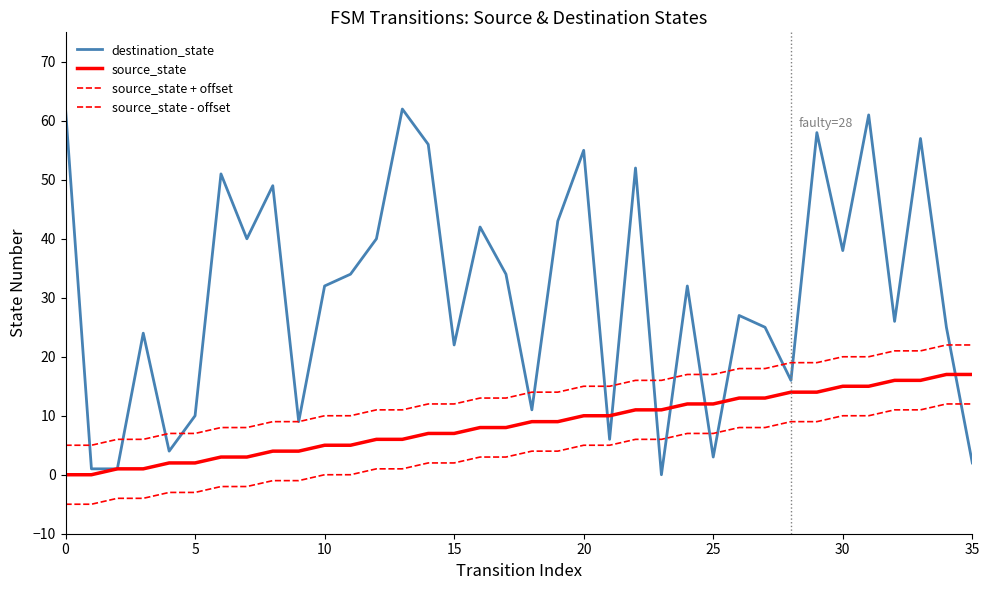

Does the chart have visible grid lines?

No